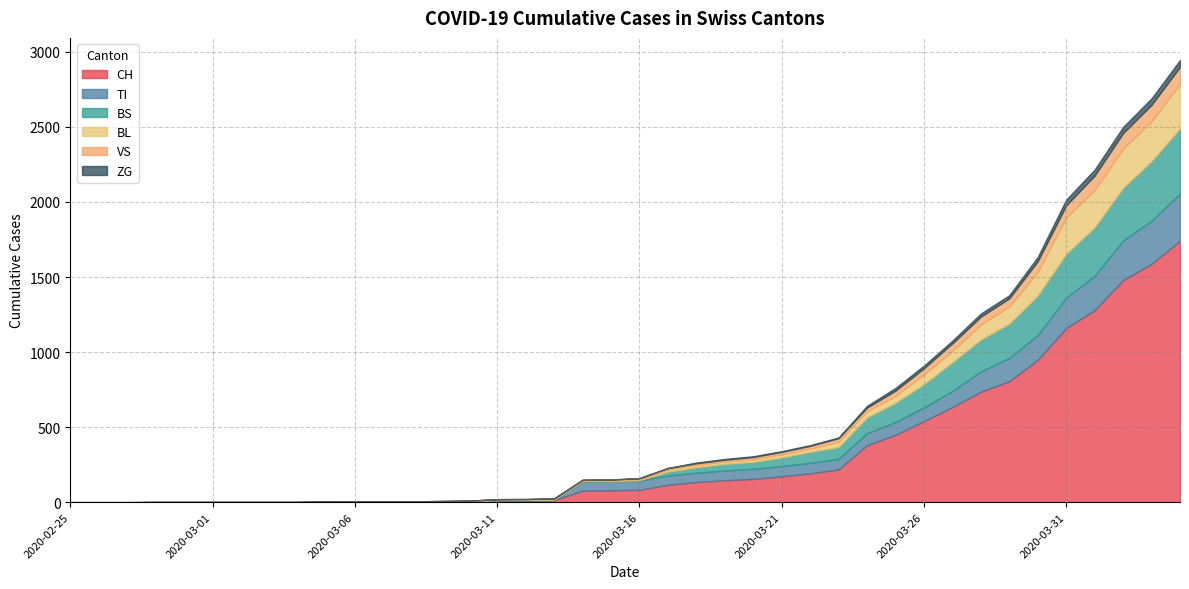

At how many categories does at least one series exceed 1169?

4